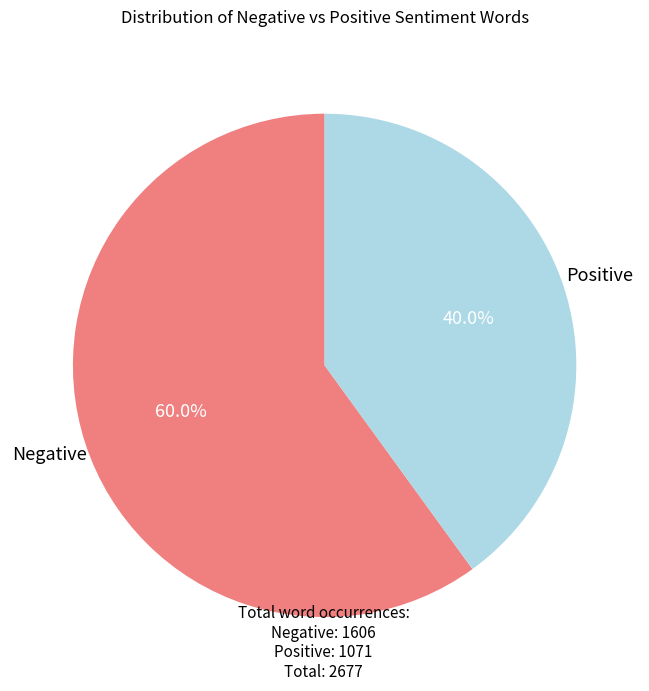

How many slices are in this pie chart?

2